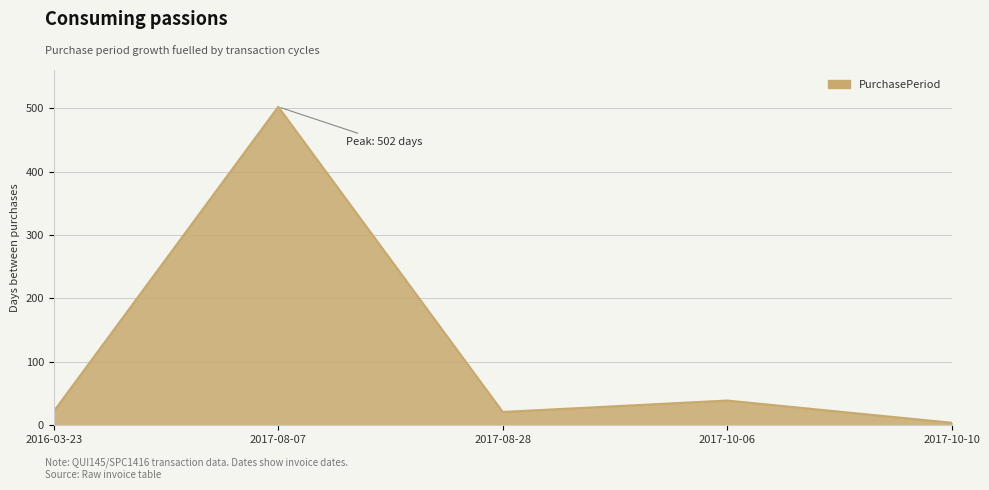

Which has a higher value, 2017-10-10 or 2017-10-06?

2017-10-06